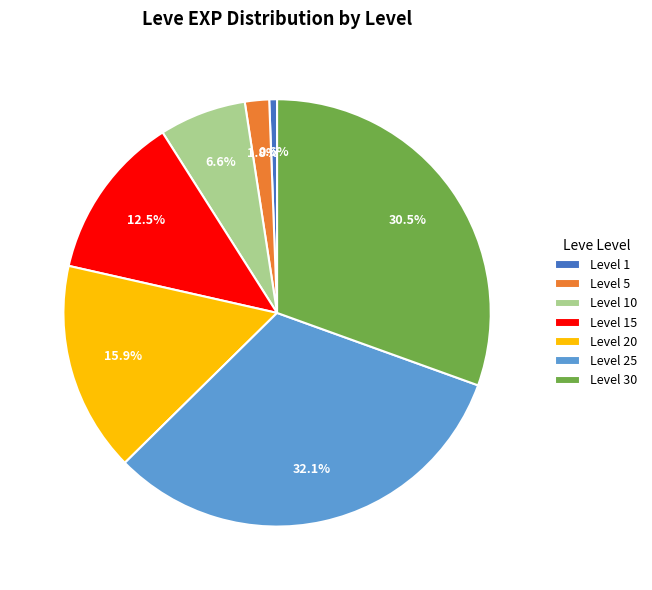

Combined, what portion of the pie is Level 20 and Level 30?

46.4%